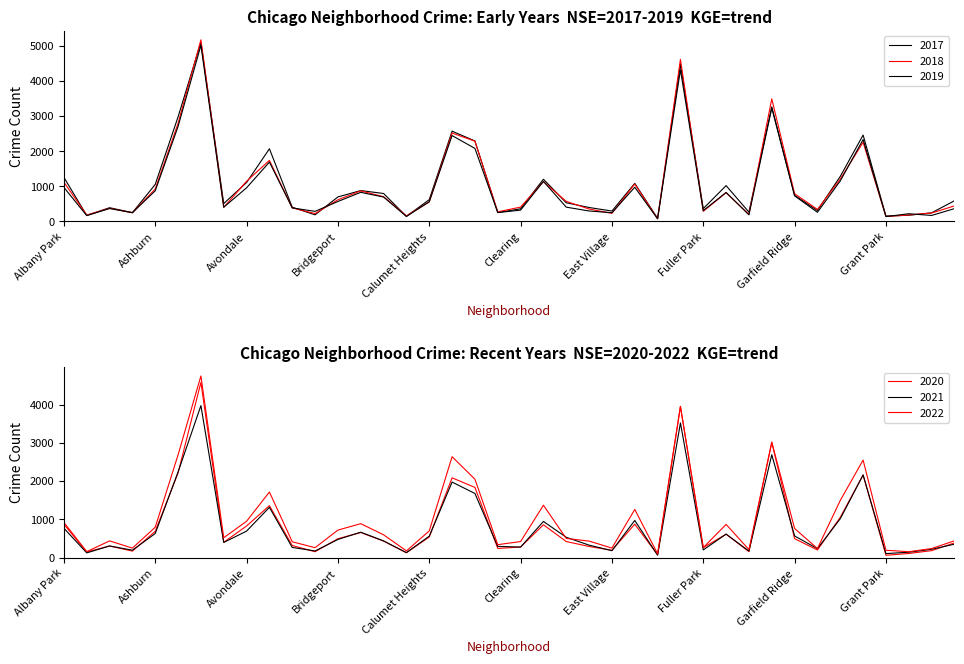

Is the value of 2021 at Chinatown greater than the value of 2020 at Avondale?

No